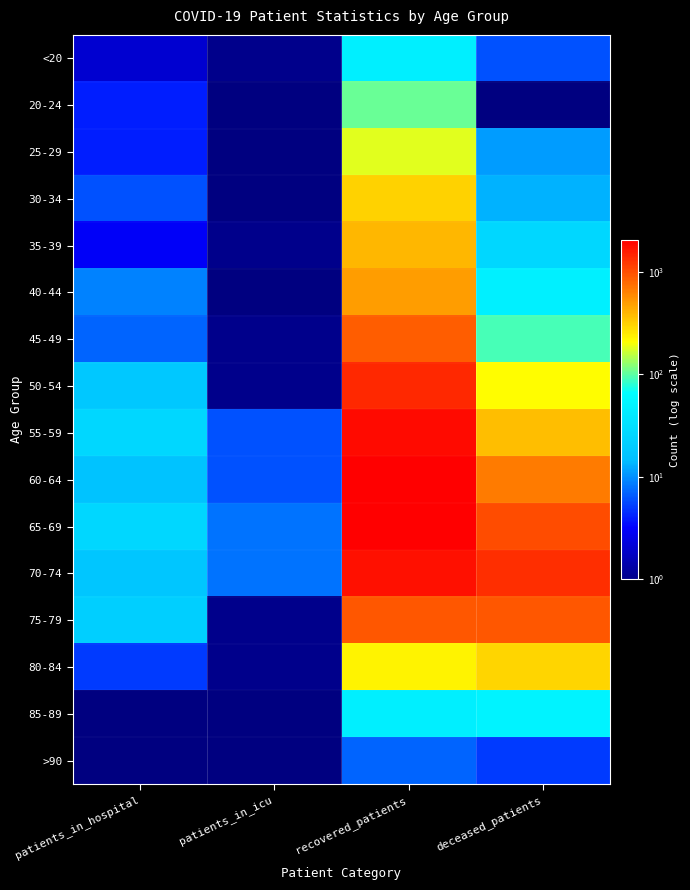

What is the total value across all series at patients_in_icu?

34